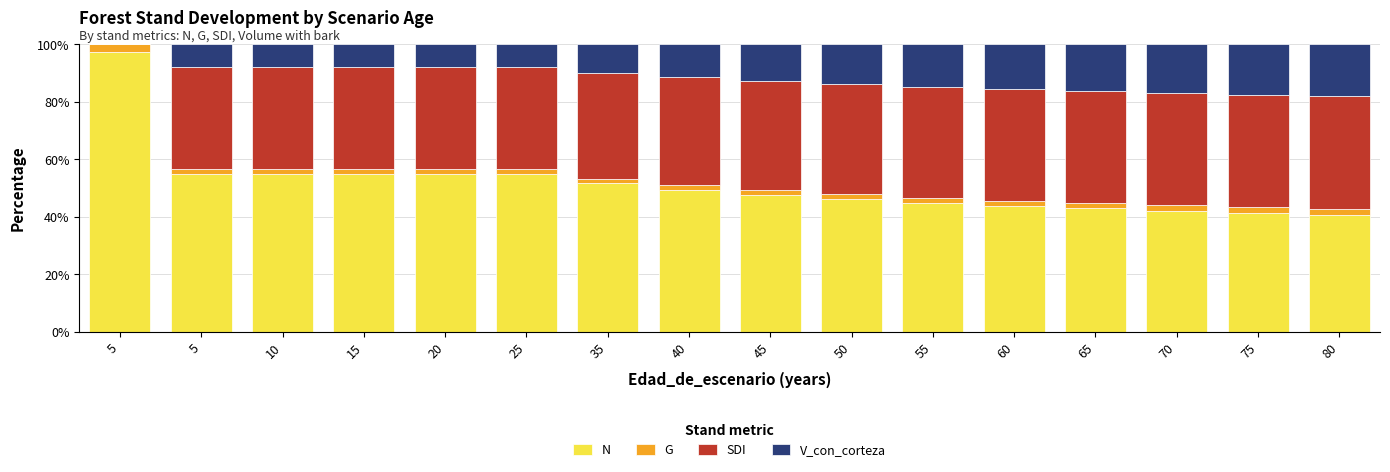

The G series shows 1.6 at 10. True or false?

True